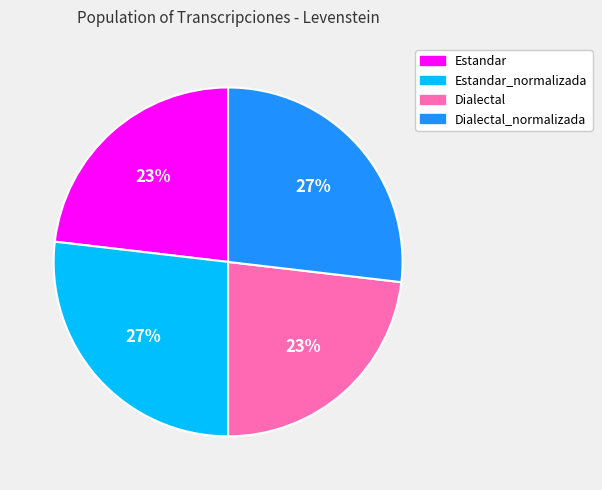

What is the ratio of the value at Estandar to the value at Estandar_normalizada?

0.9